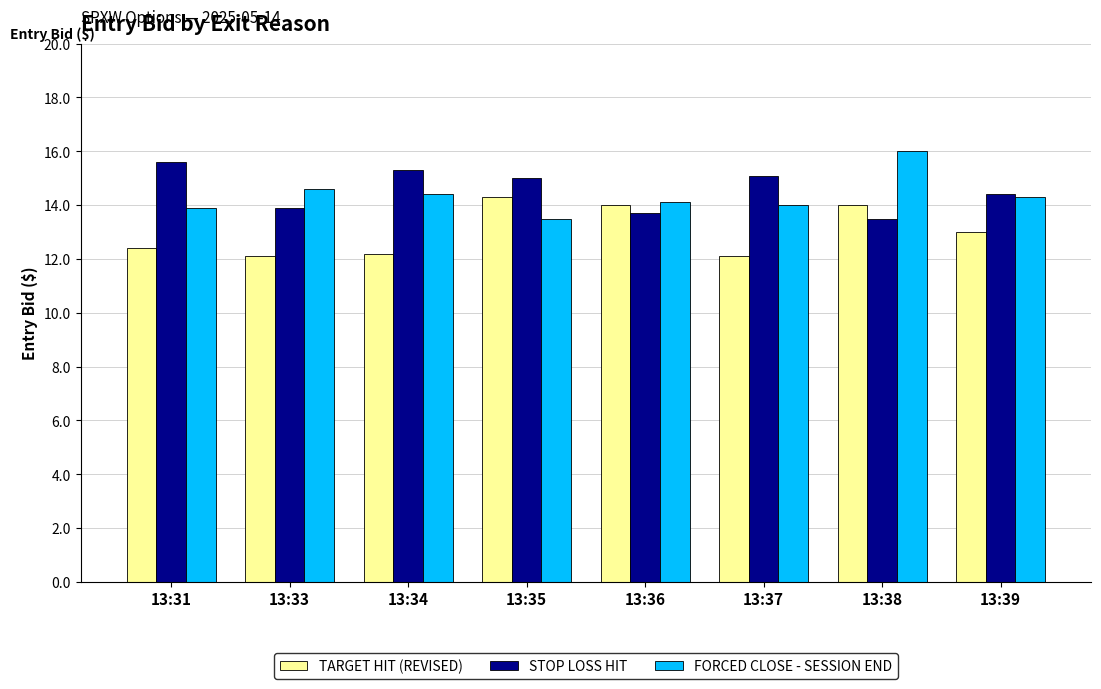

True or false: FORCED CLOSE - SESSION END has a value of 14.0 at 13:37.

True